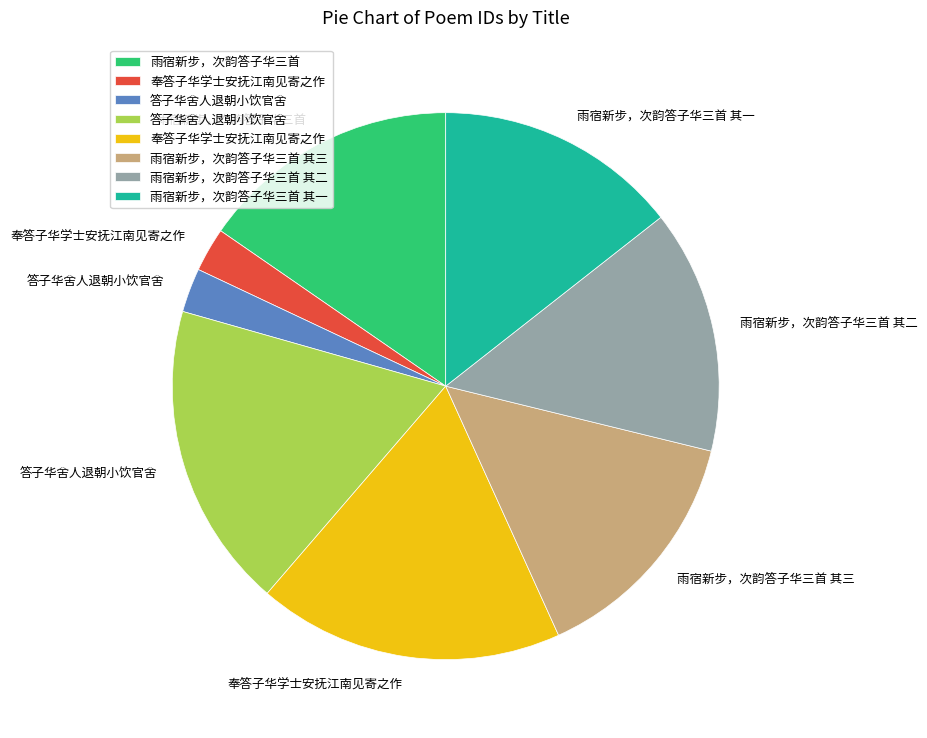

Does any single category account for the majority?

No